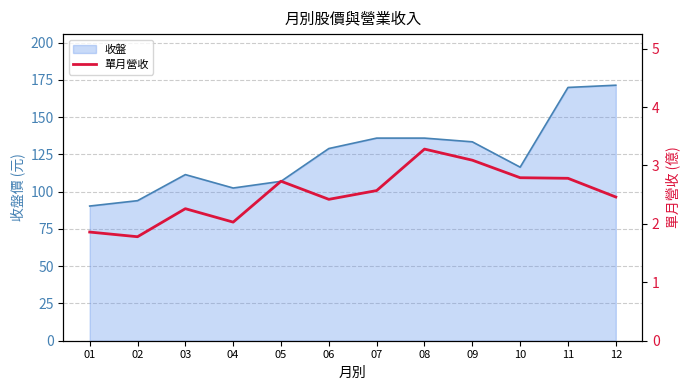

Does the chart have visible grid lines?

Yes